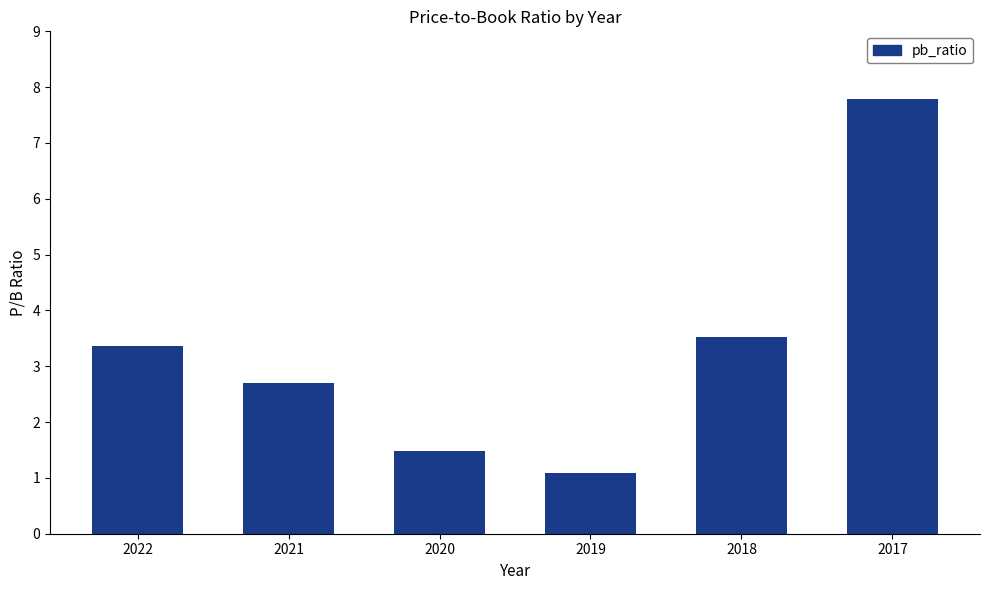

True or false: the data shows 4.9 at 2021.

False